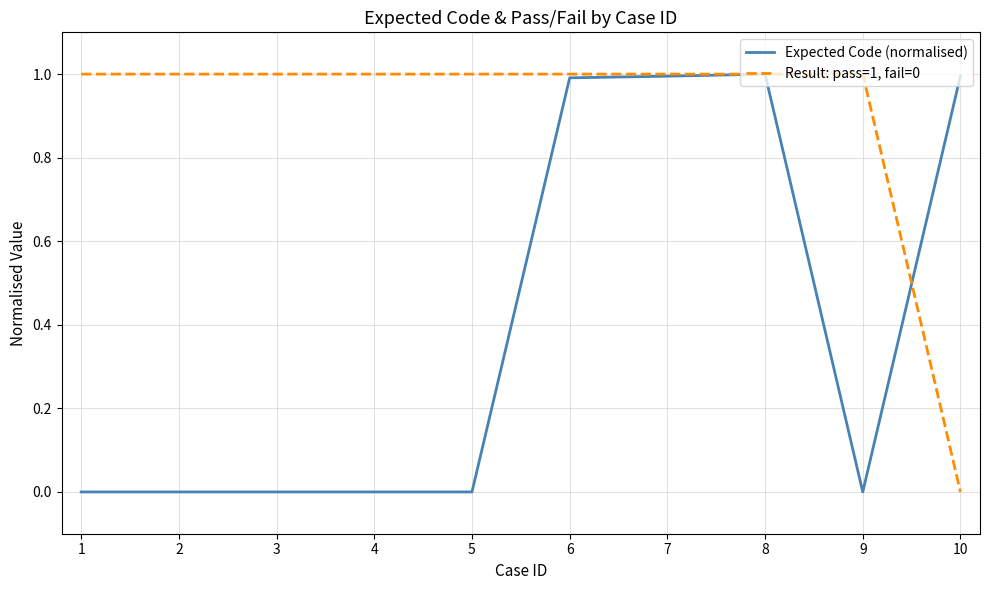

At how many categories does at least one series exceed 0?

10